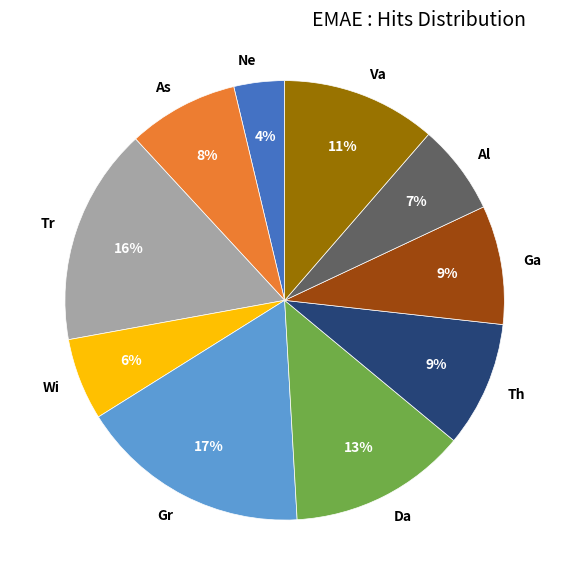

To the nearest percent, what is the average slice percentage?

10%